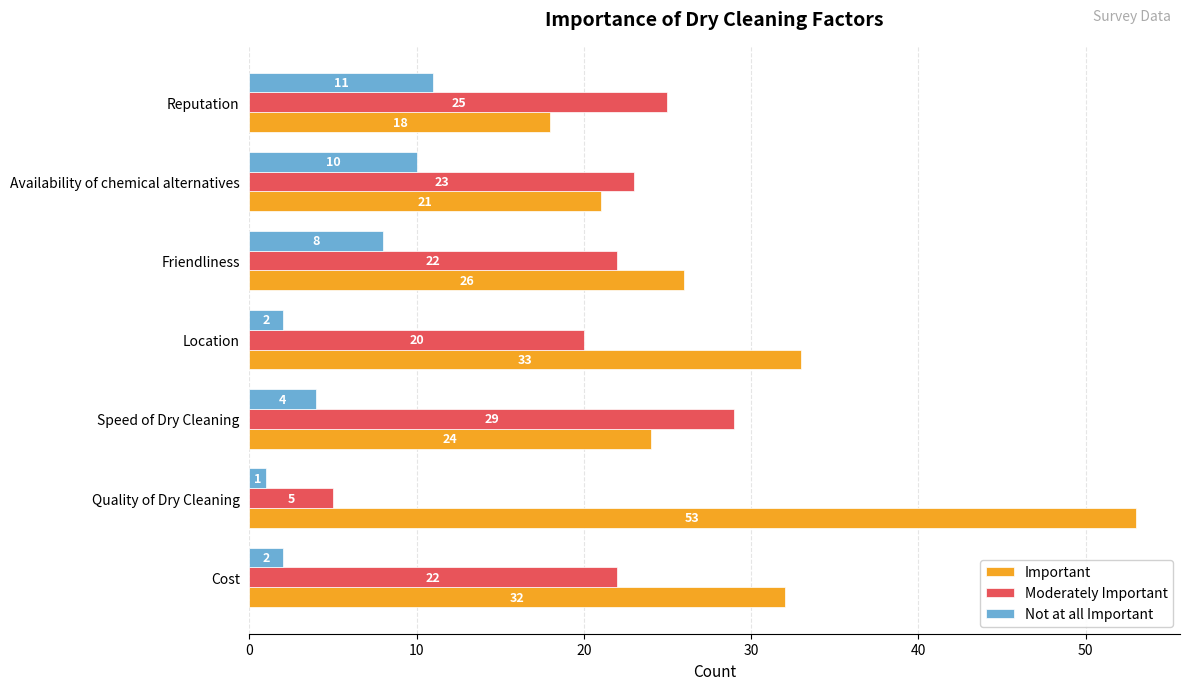

What is the spread (max minus min) of values at Availability of chemical alternatives?

13